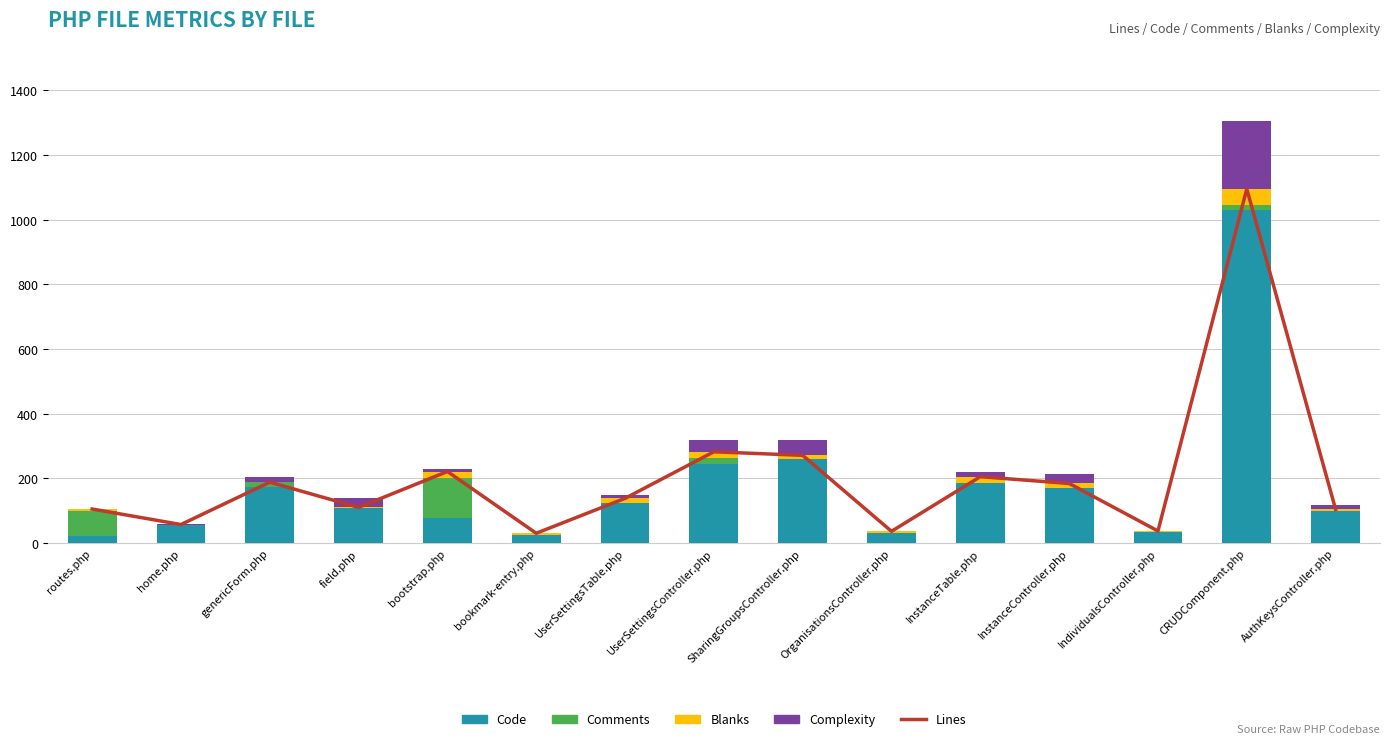

Which series has the widest spread of values?

Lines